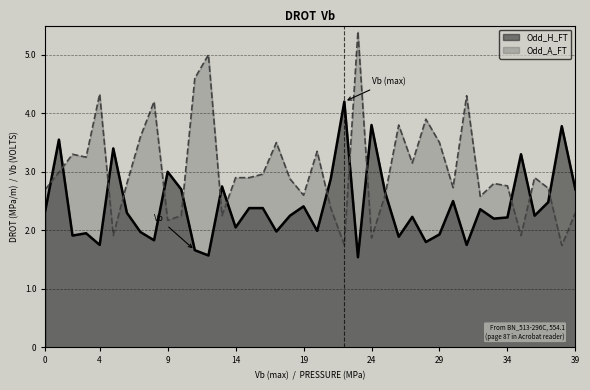

The Odd_A_FT series shows 0.7 at 23. True or false?

False